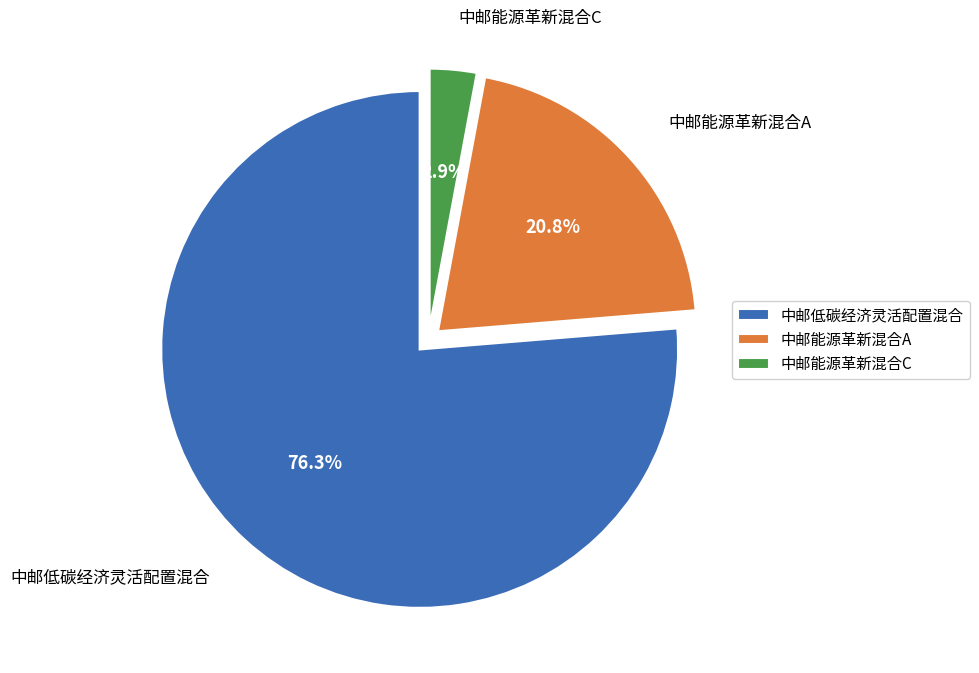

To the nearest percent, what is the difference between the largest and smallest slice percentages?

73%